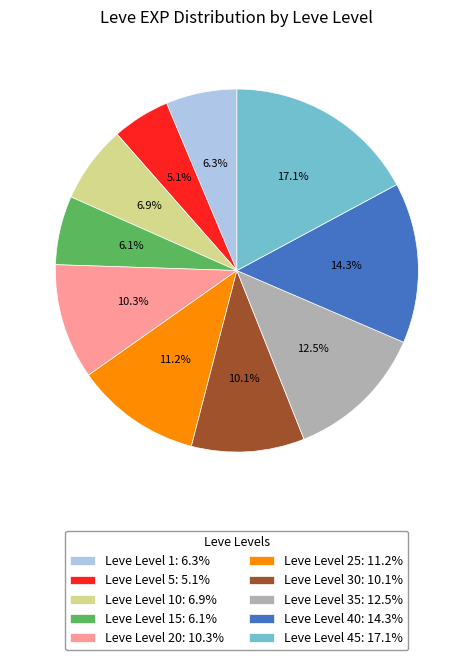

What percentage is NOT represented by Leve Level 10: 6.9%?

93.1%